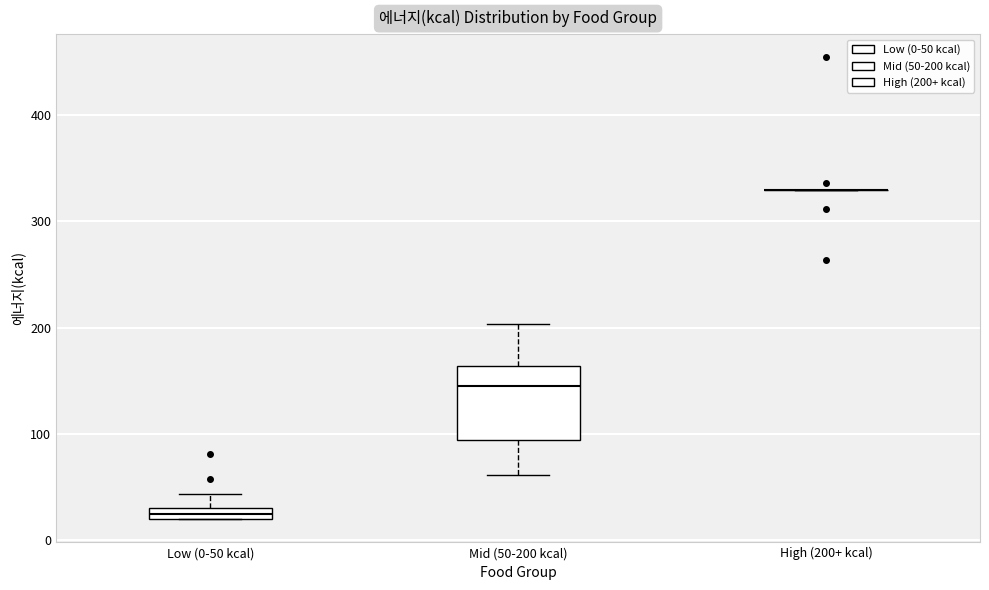

Where is the lower edge of the box for Low (0-50 kcal) on the y-axis? The values are not printed on the chart, so give them approximately, as read against the axis.

20